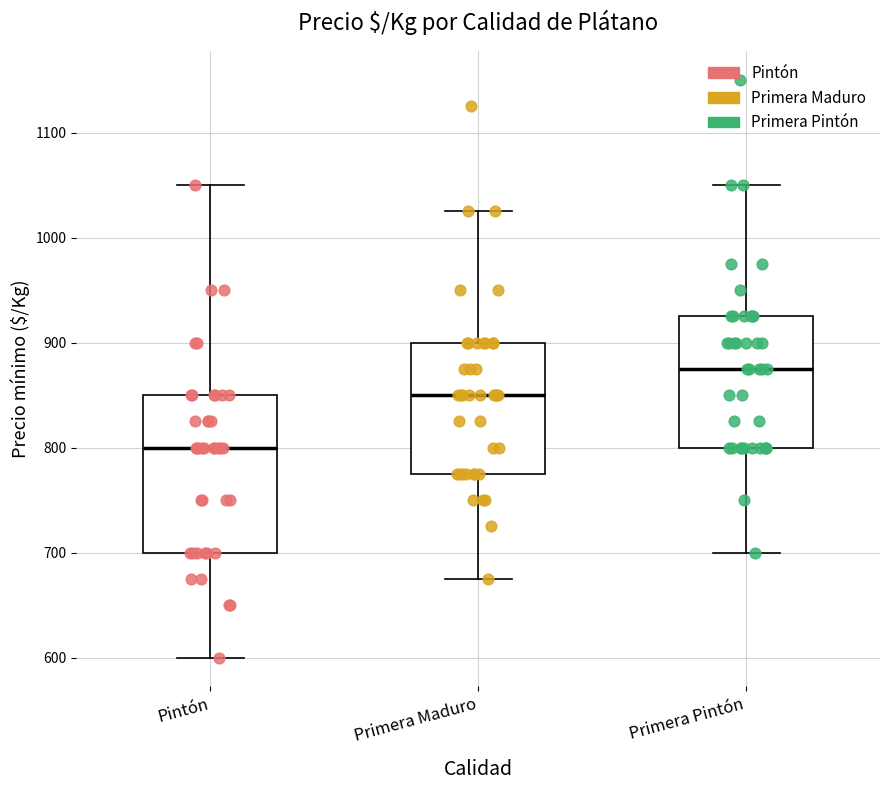

Where is the lower edge of the box for Primera Pintón on the y-axis? The values are not printed on the chart, so give them approximately, as read against the axis.

800